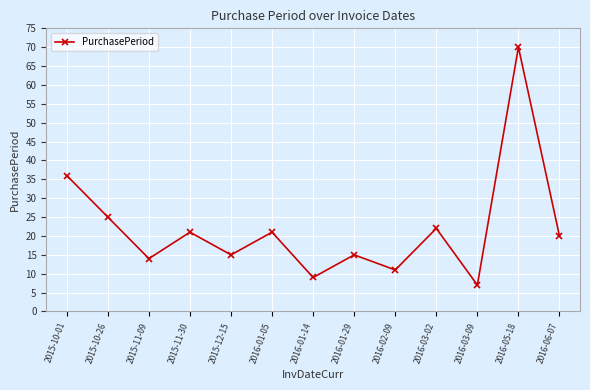

At which category does the chart reach its minimum across all series?

2016-03-09